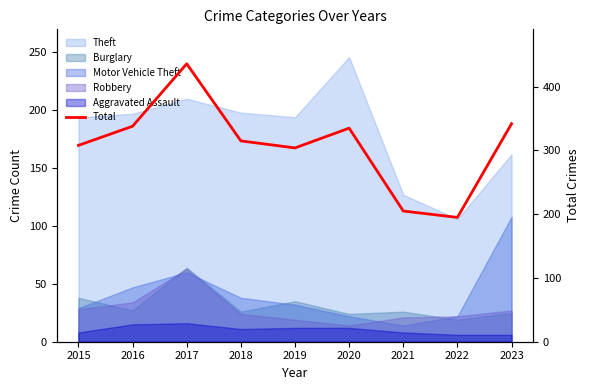

What is the minimum value shown in the chart?

195